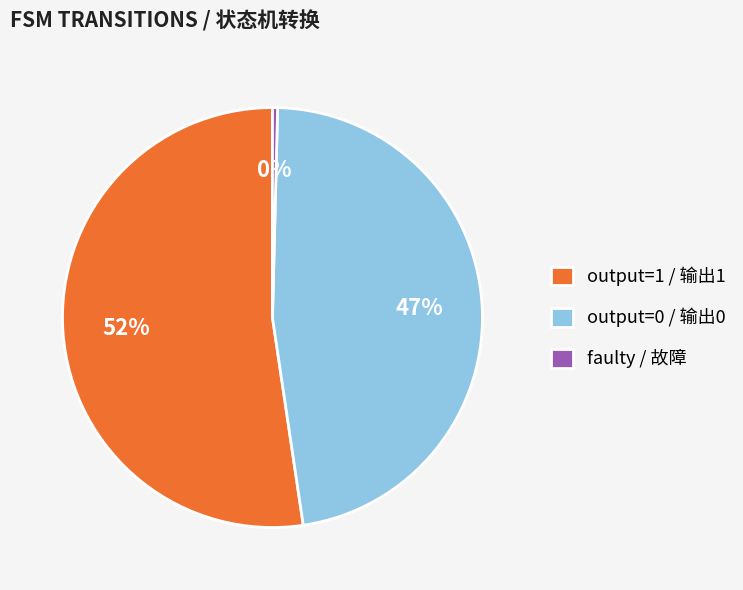

Does output=1 / 输出1 represent more than half of the total?

Yes